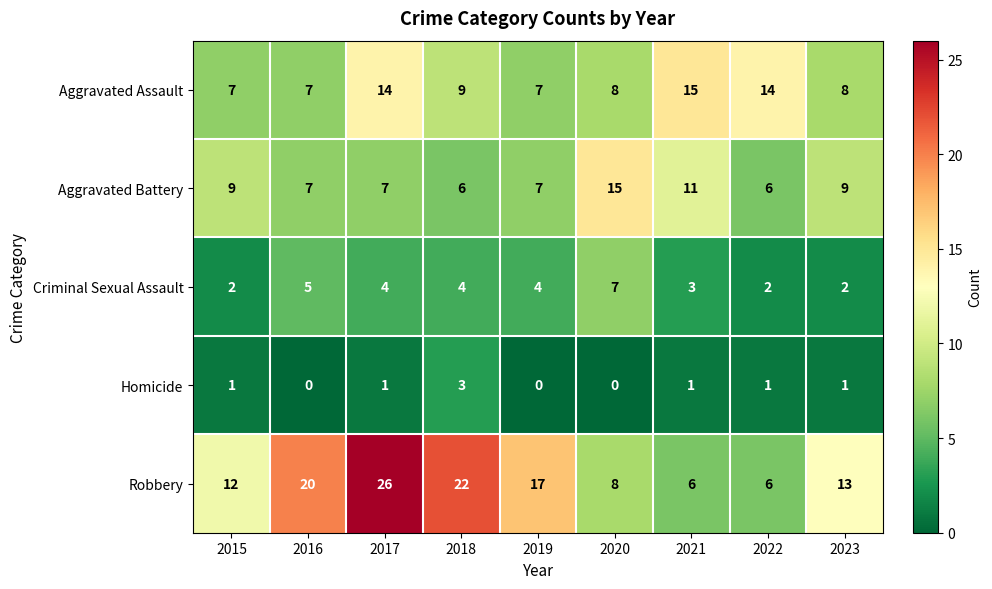

What is the total value across all series at 2021?

36